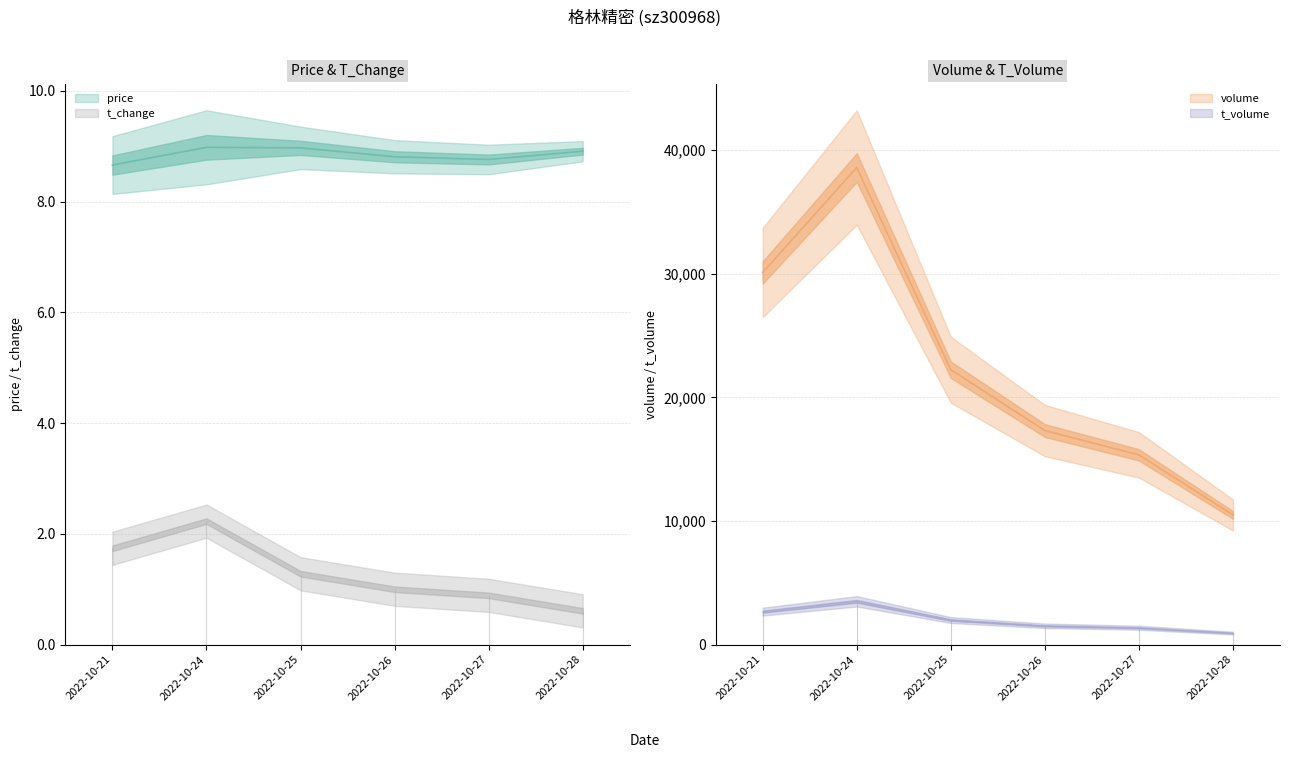

At how many categories does at least one series exceed 19507?

3